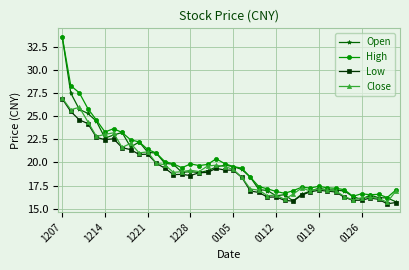

What is the value of the Close point at the 40th from the left?

16.9